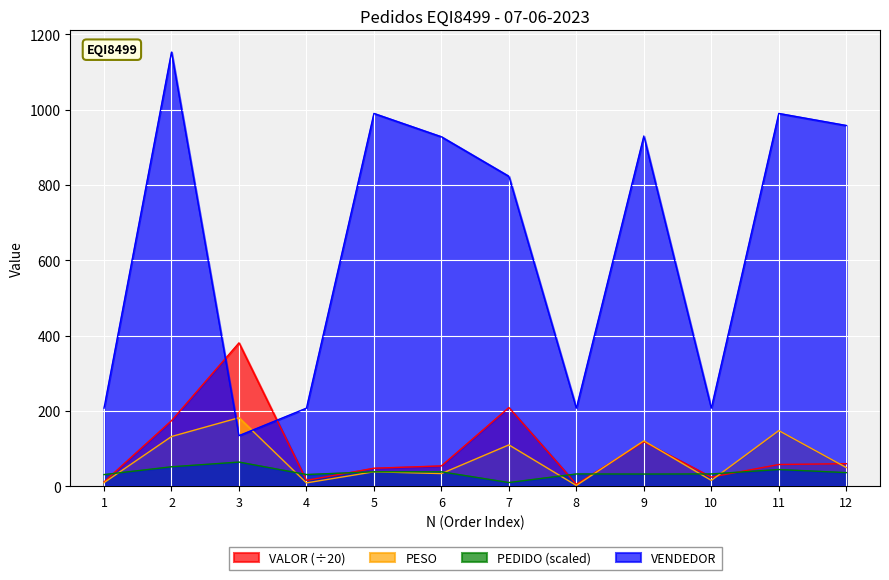

Reading left to right, what are all the values shown in this chart?

PESO: 8.9	131.6	181.6	8.4	37.9	33.2	109.4	1.6	120.3	15.0	147.4	49.2
VALOR: 11.0	173.7	380.5	15.2	47.4	53.5	208.7	4.8	117.7	23.8	57.3	59.5
PEDIDO_scaled: 30.5	51.2	63.8	30.7	38.0	37.8	9.4	32.2	31.9	32.2	44.0	35.8
VENDEDOR: 207.0	1153.0	134.0	207.0	990.0	928.0	823.0	207.0	930.0	207.0	990.0	958.0